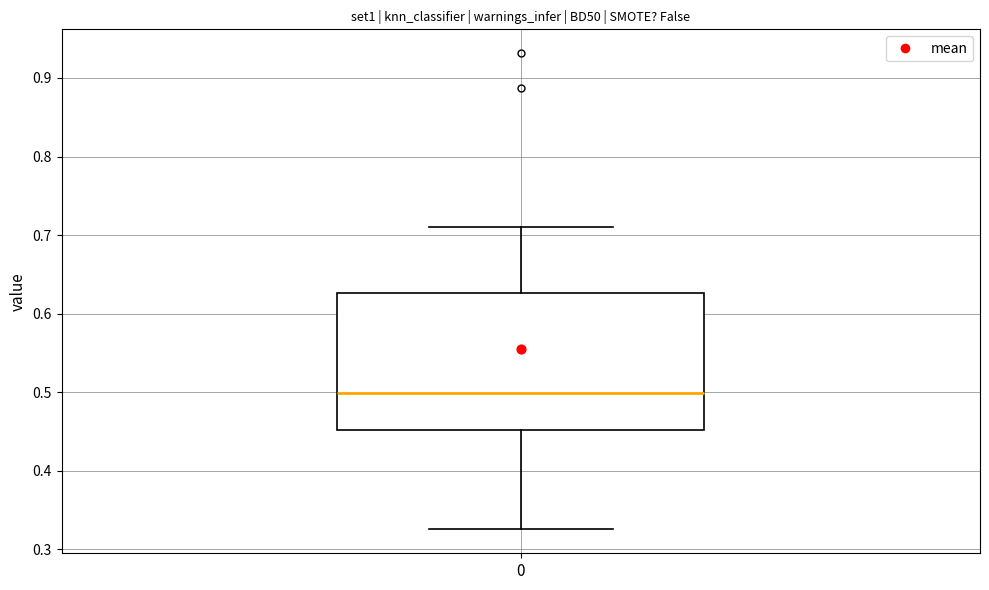

Transcribe this box plot: give where the median line is, the range the box spans, and where the two whiskers end, as read against the y-axis. The values are not printed on the chart, so give them approximately, as read against the axis.

median 0.50, box 0.45 to 0.63, whiskers 0.33 to 0.71